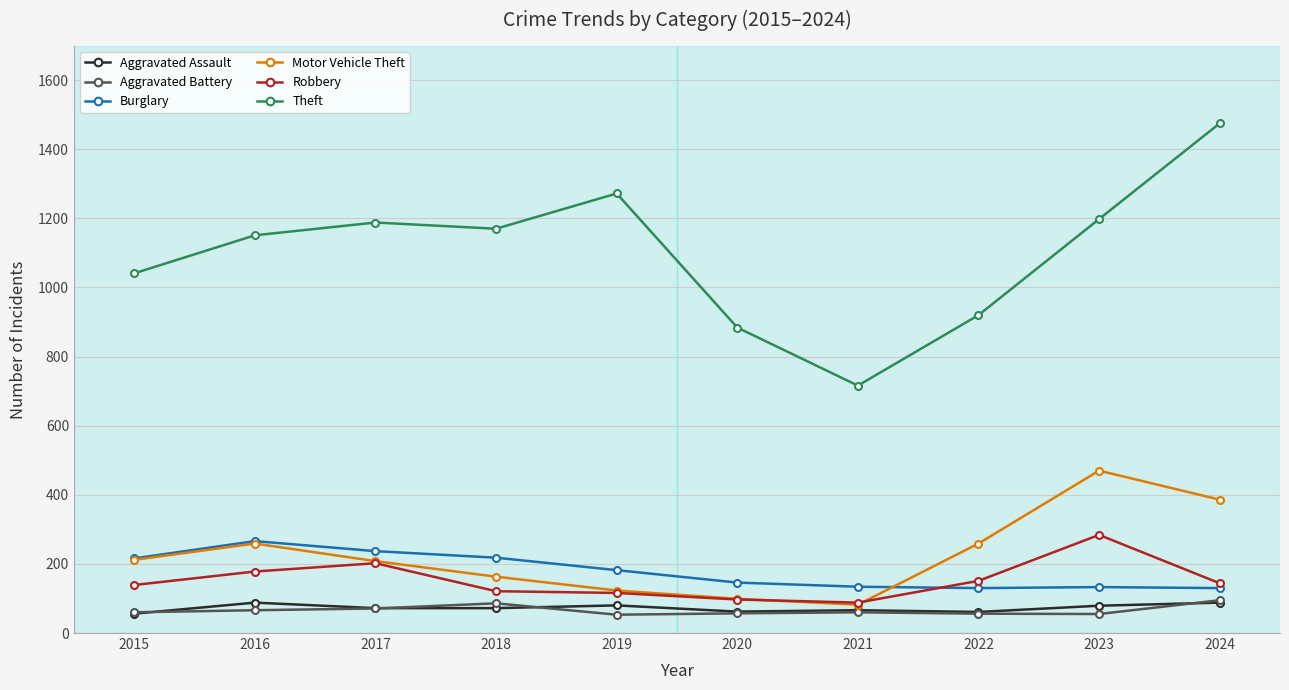

True or false: Aggravated Battery and Theft cross at least once.

False